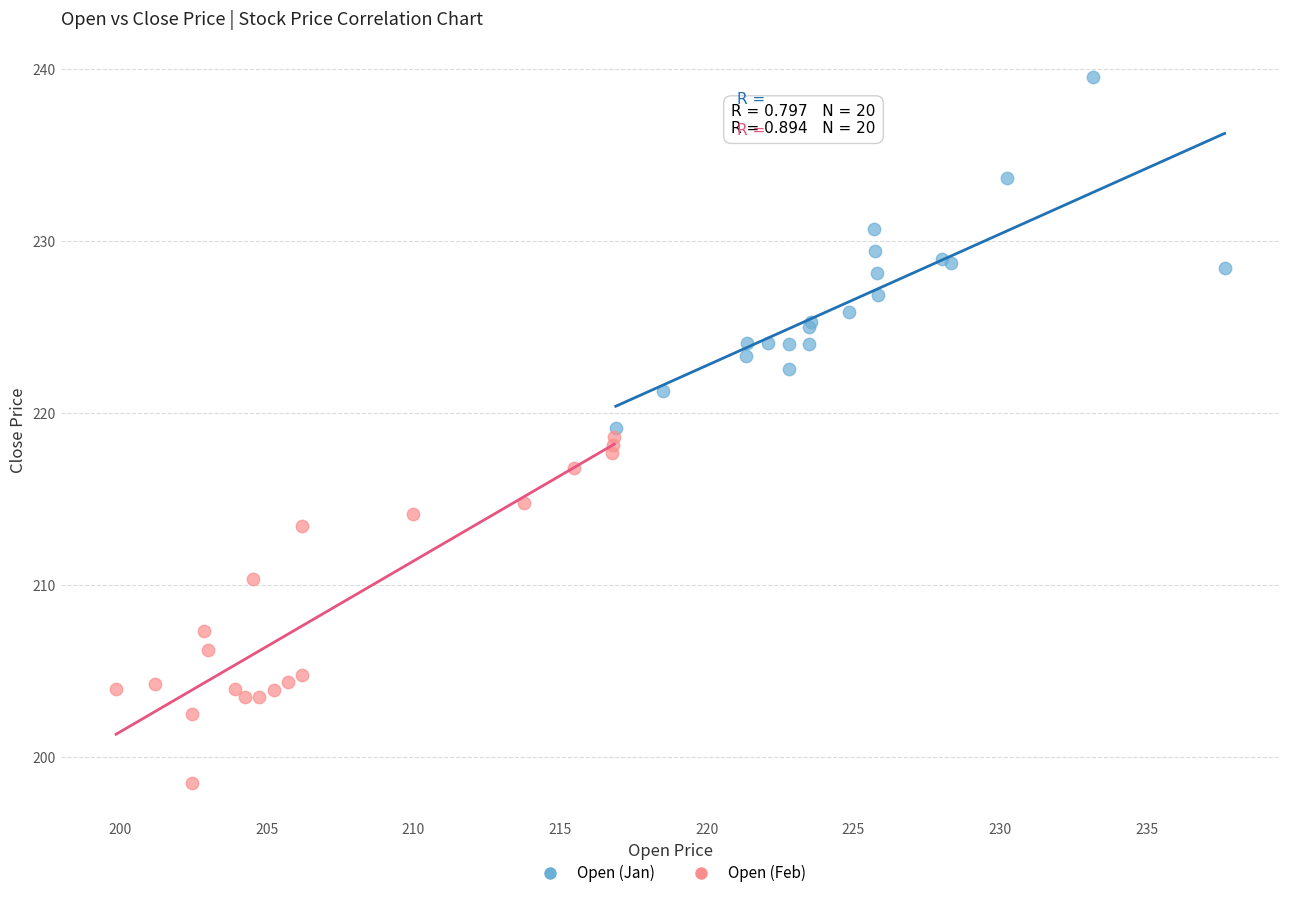

Which series reaches the maximum Y coordinate?

Open (Jan)